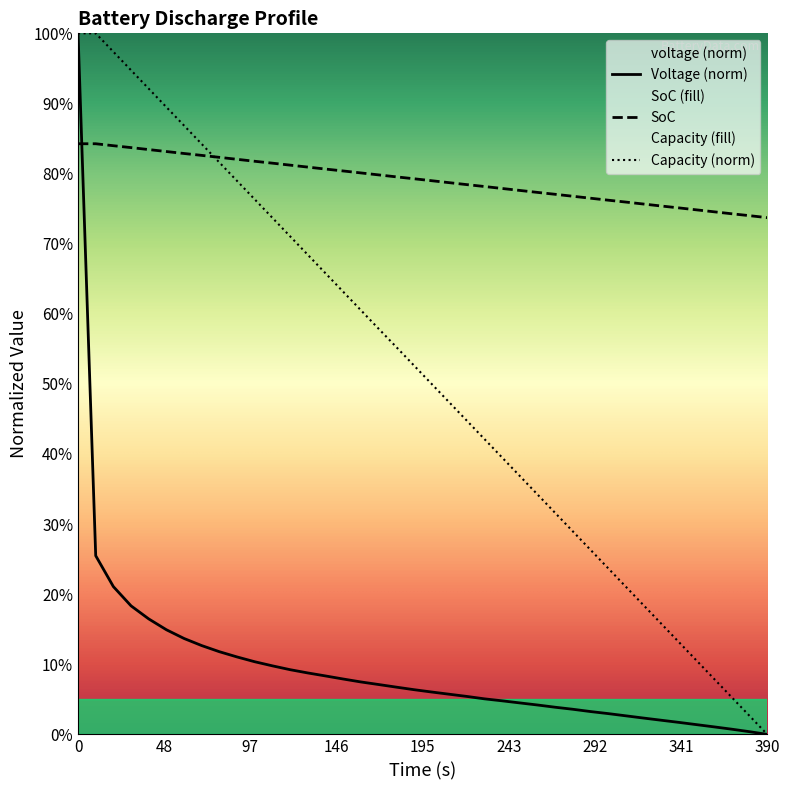

Does the chart display data point markers on the line(s)?

No